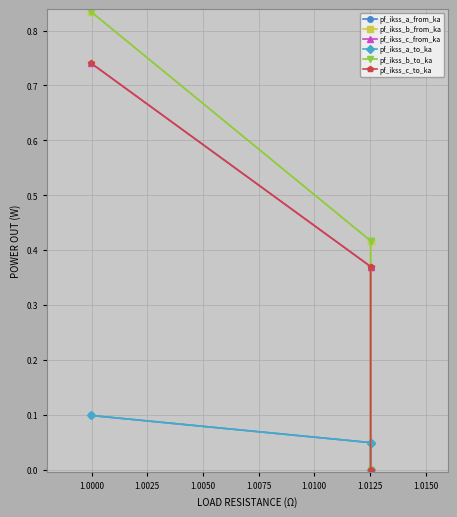

True or false: pf_ikss_b_from_ka and pf_ikss_a_to_ka intersect in this chart.

False